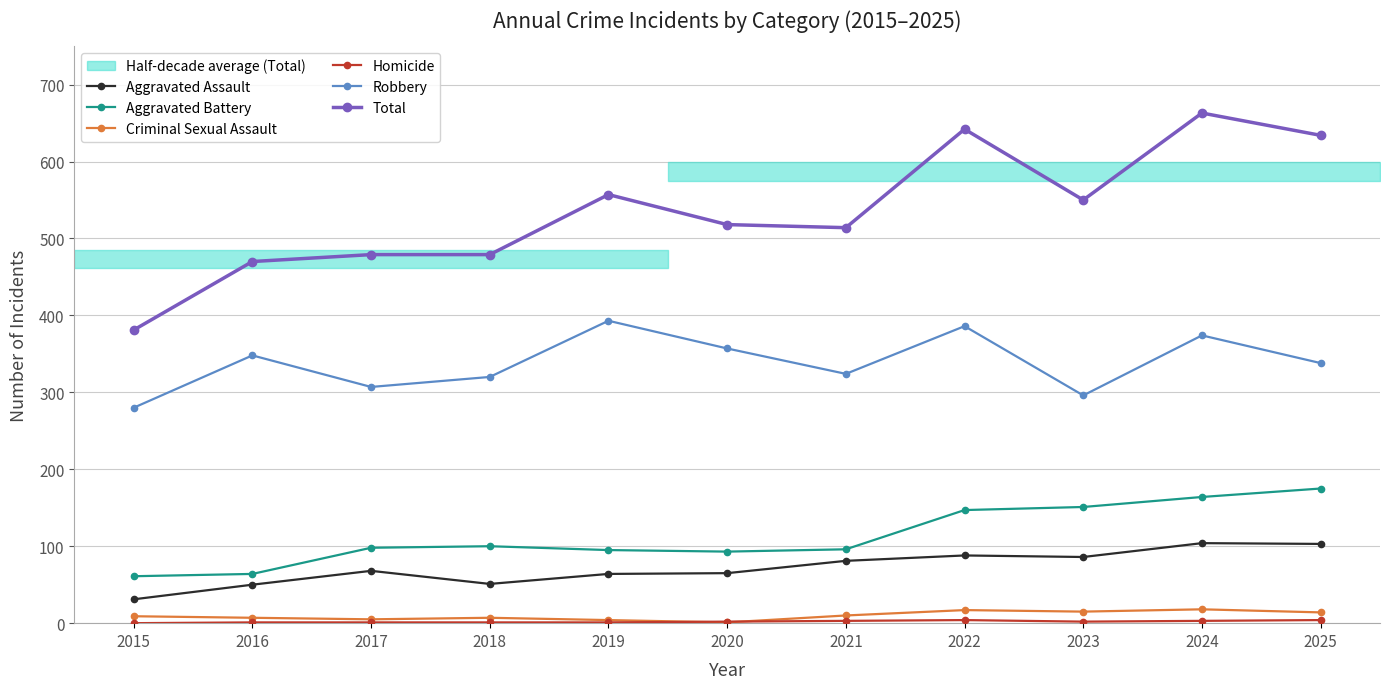

True or false: Robbery has a value of 486 at 2025.

False